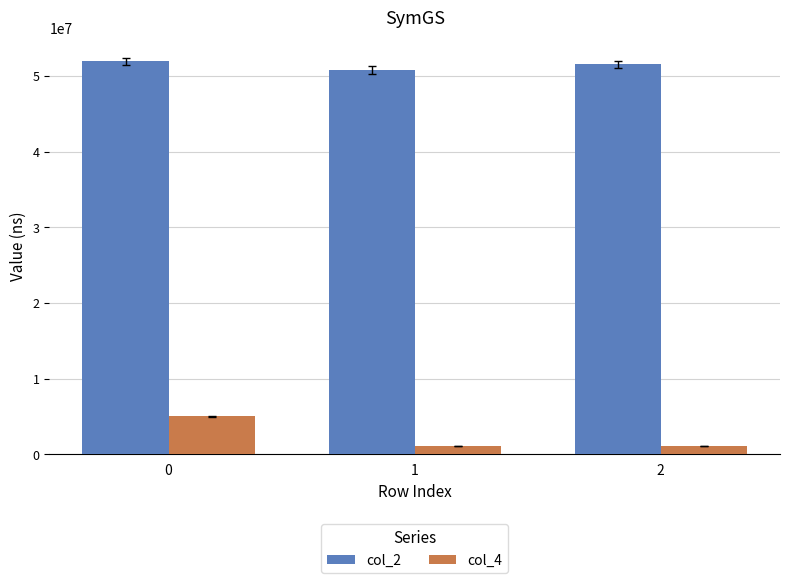

What is the maximum value for col_2?

51926209